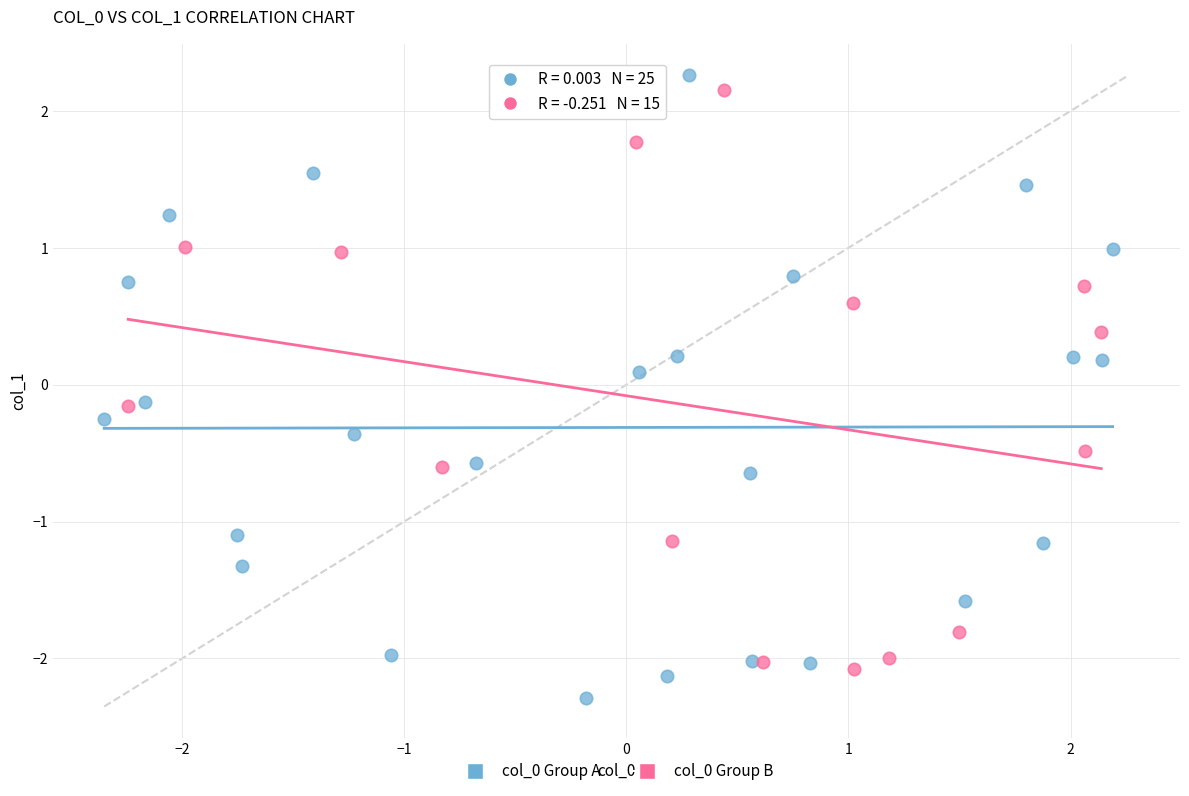

Which series reaches the minimum Y coordinate?

col_0 Group A